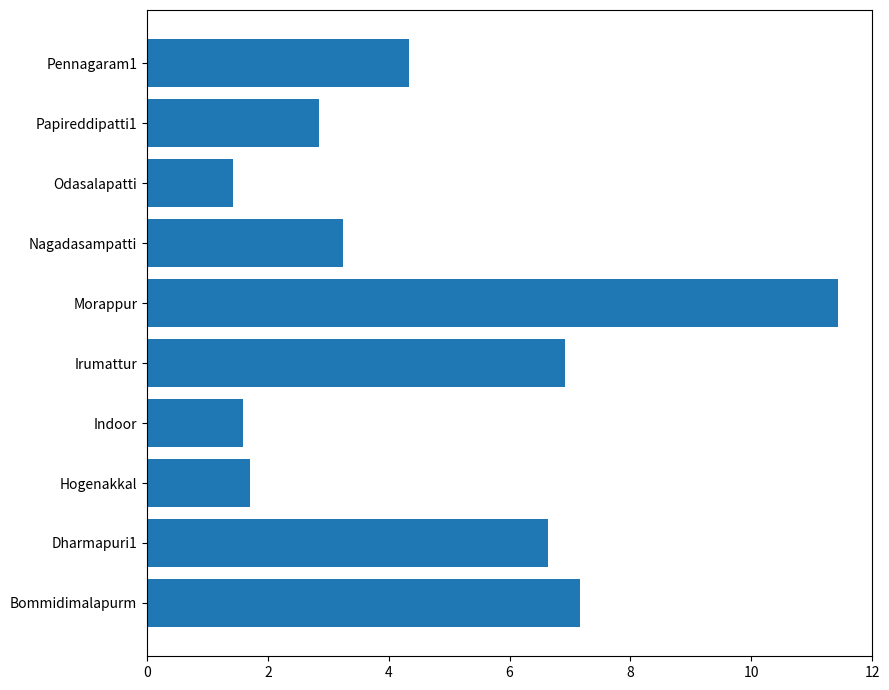

What is the difference between the maximum and minimum values?

10.0